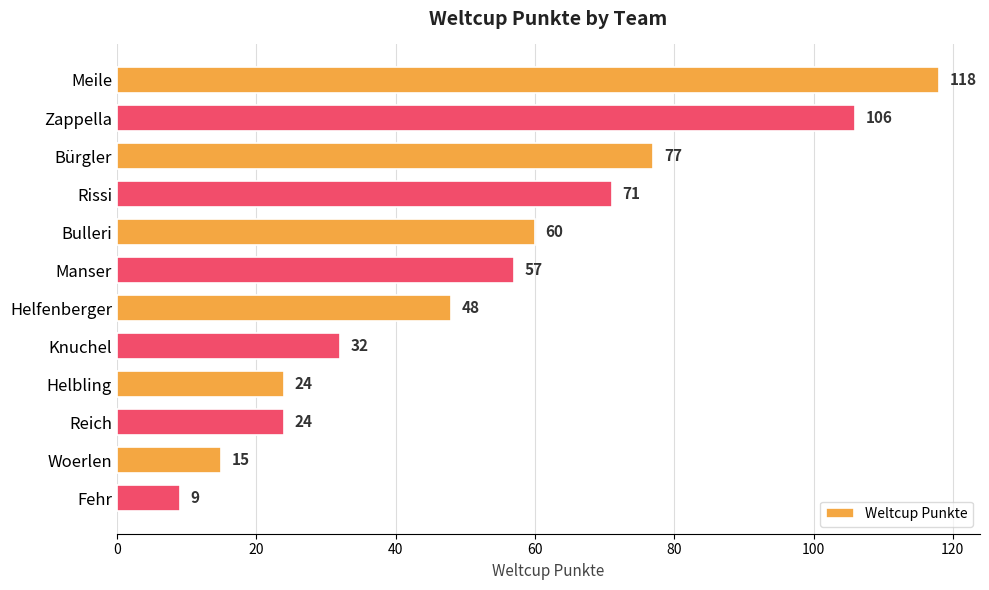

What is the value of the 11th bar from the top?

15